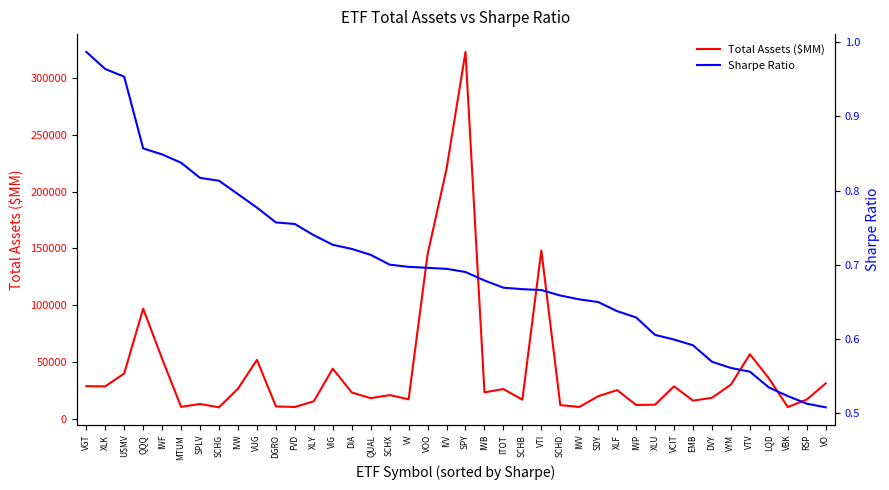

True or false: Sharpe Ratio and Total Assets ($MM) cross at least once.

False